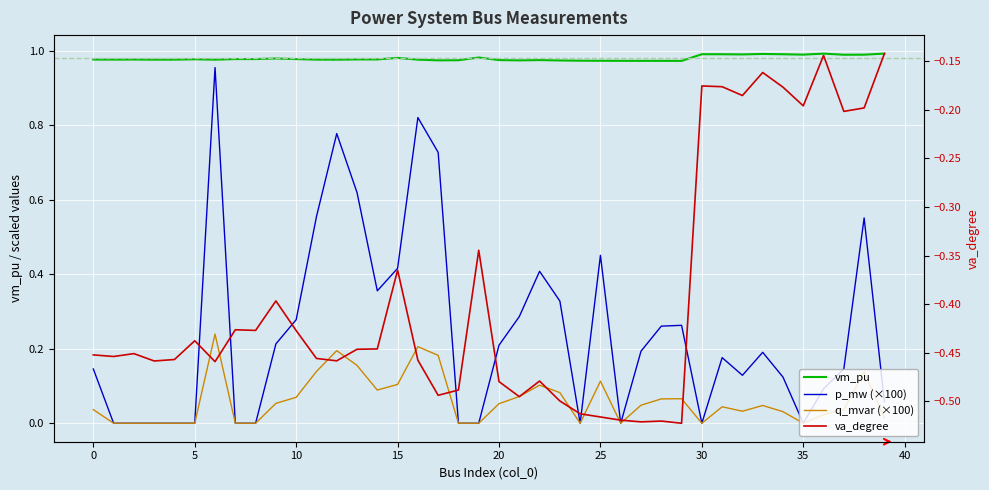

What is the label of the 17th point from the right?

23